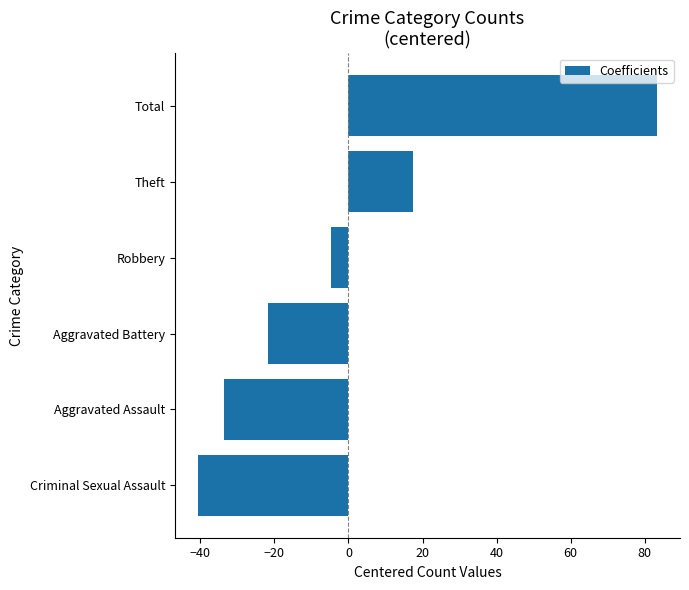

Which category has the highest value across all series?

Total